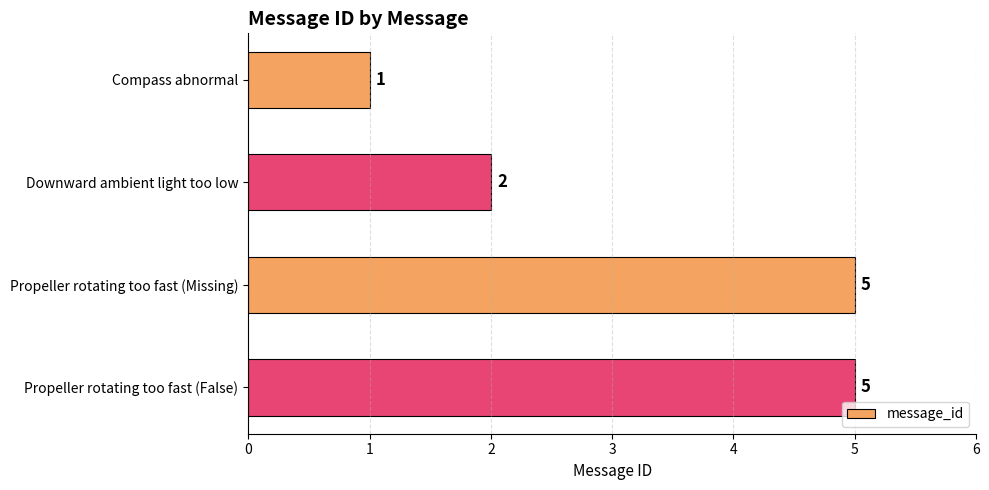

What is the sum of the values at Downward ambient light too low and Propeller rotating too fast (Missing)?

7